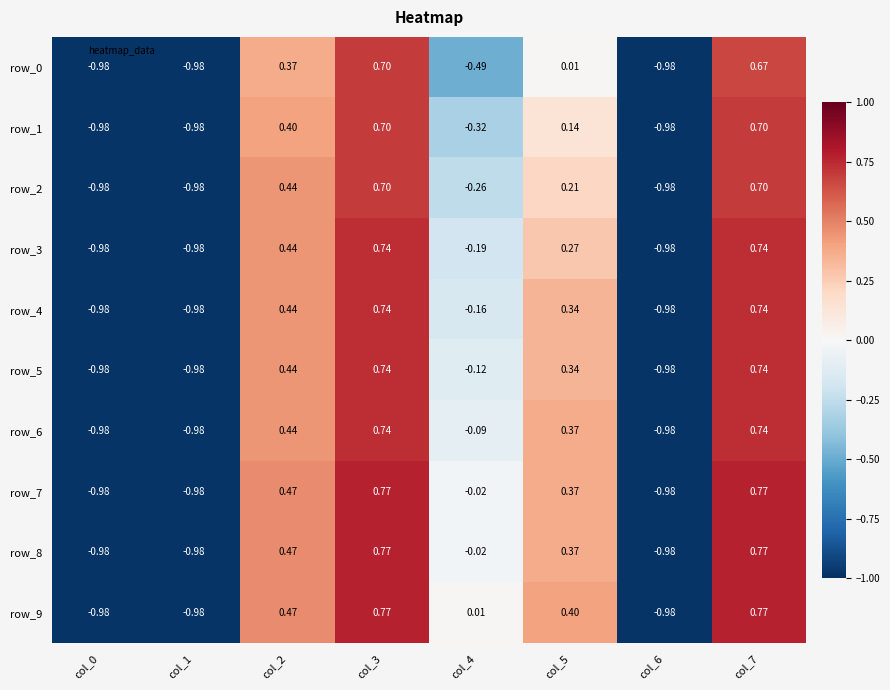

The value of row_3 at col_3 is 0.2. True or false?

False